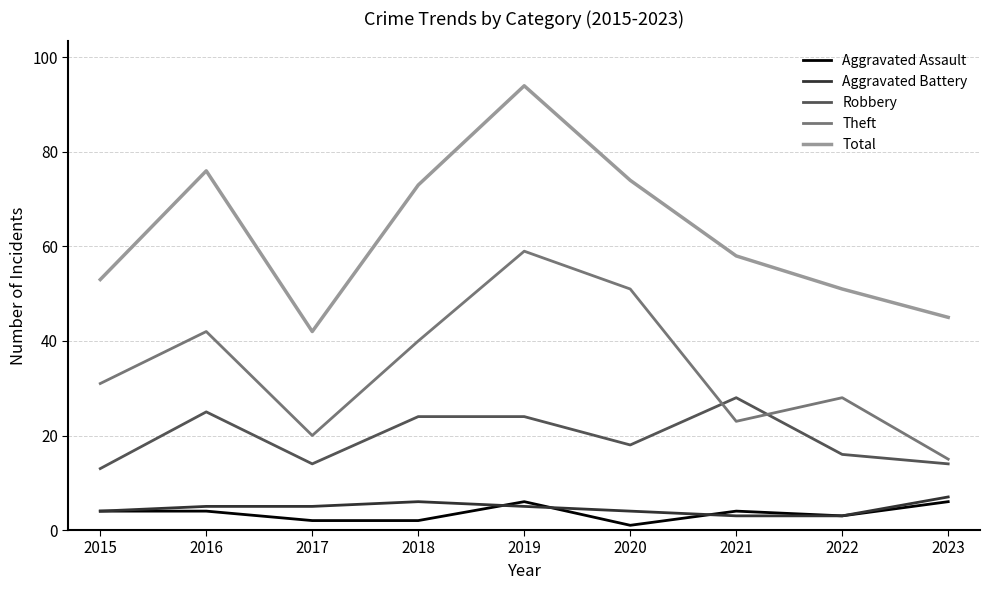

At 2020, list the series in order from largest to smallest.

Total, Theft, Robbery, Aggravated Battery, Aggravated Assault